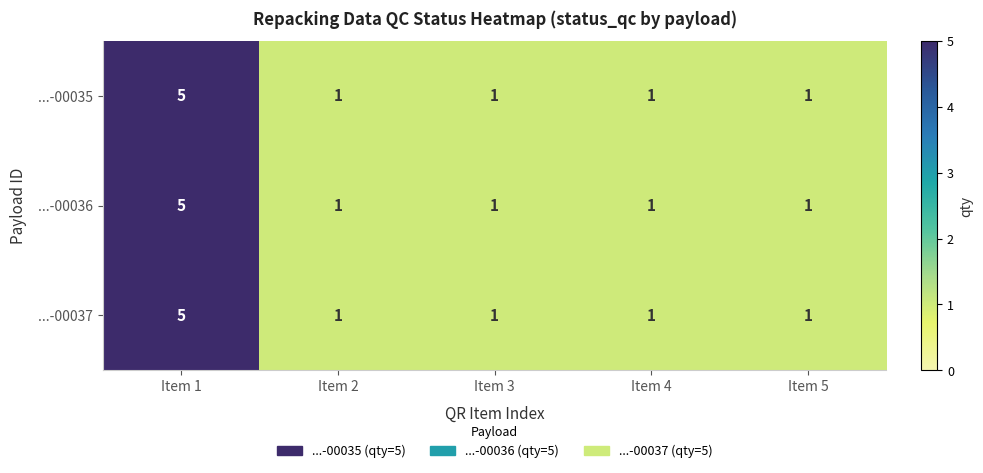

At which label does ...-00037 reach its peak?

Item 1